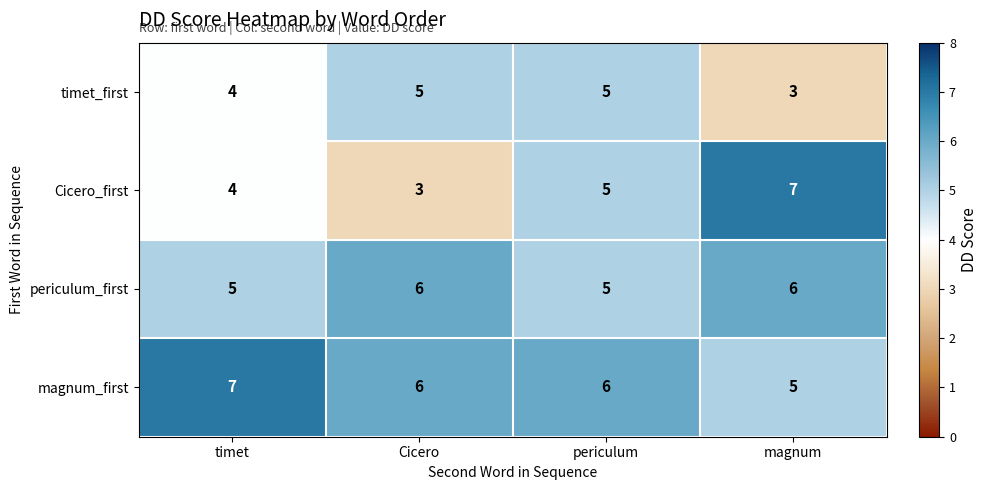

Reading left to right, extract all data points from this chart.

timet_first: 4	5	5	3
Cicero_first: 4	3	5	7
periculum_first: 5	6	5	6
magnum_first: 7	6	6	5